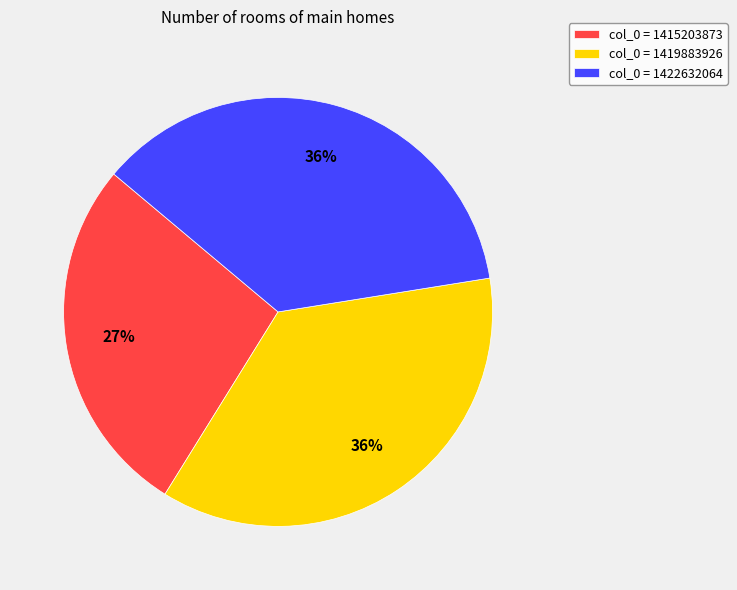

To the nearest percent, what is the average slice percentage?

33%